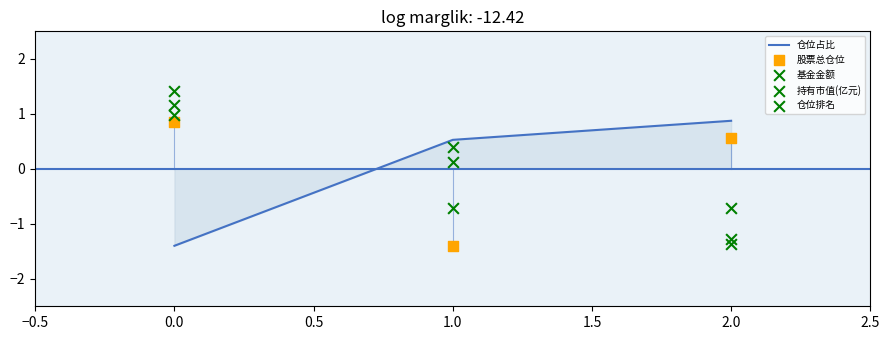

Which series reaches the maximum Y coordinate?

仓位排名